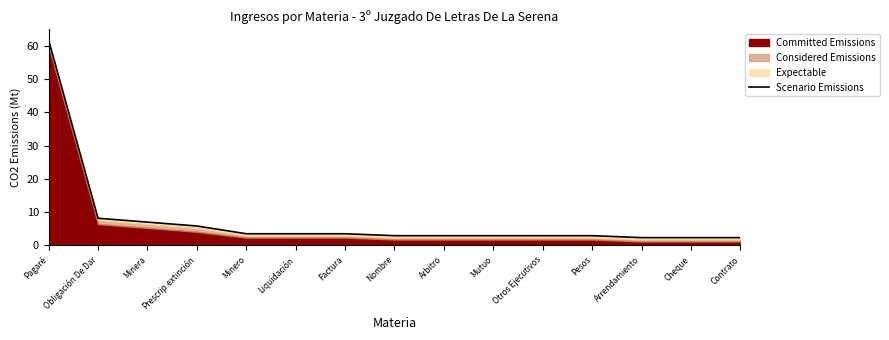

Which label corresponds to the largest value in the chart?

Pagaré